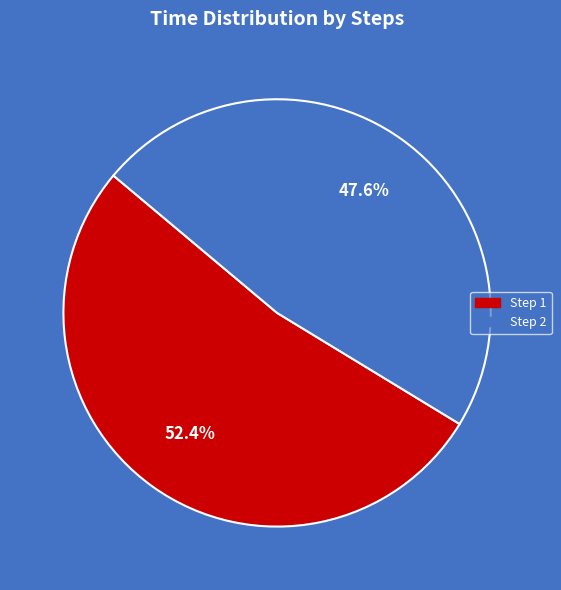

What is the largest slice in the pie chart?

Step 1